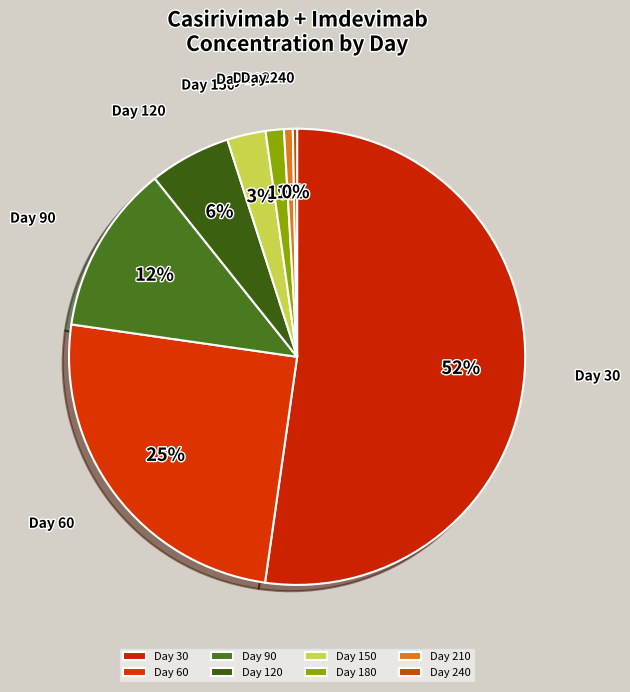

Which category has the biggest portion of the pie?

Day 30